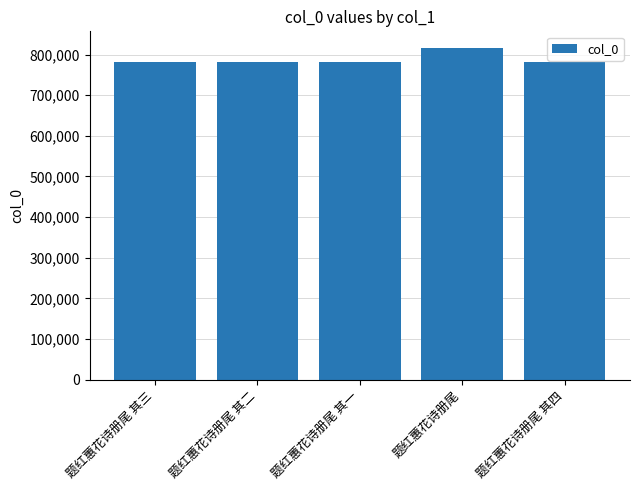

How many values are below 780616?

2